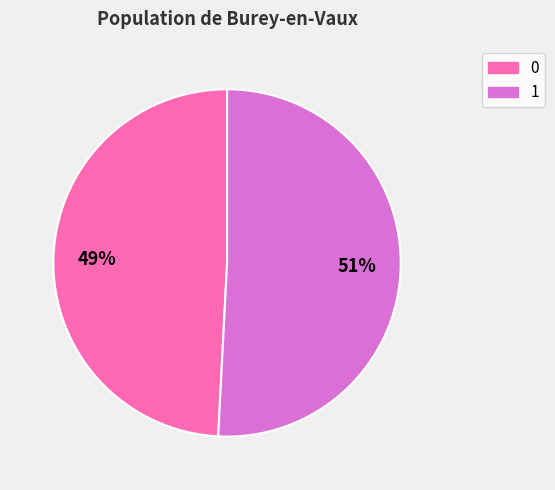

How many segments does this pie chart have?

2